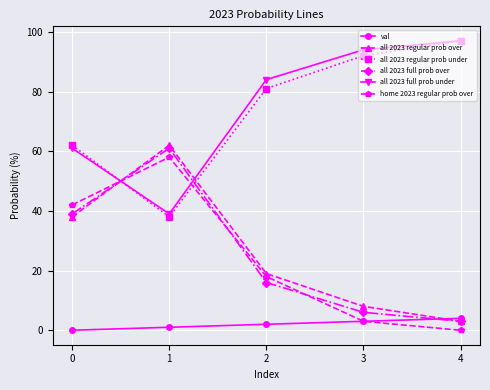

What is the difference between the highest and lowest values at 2?

82